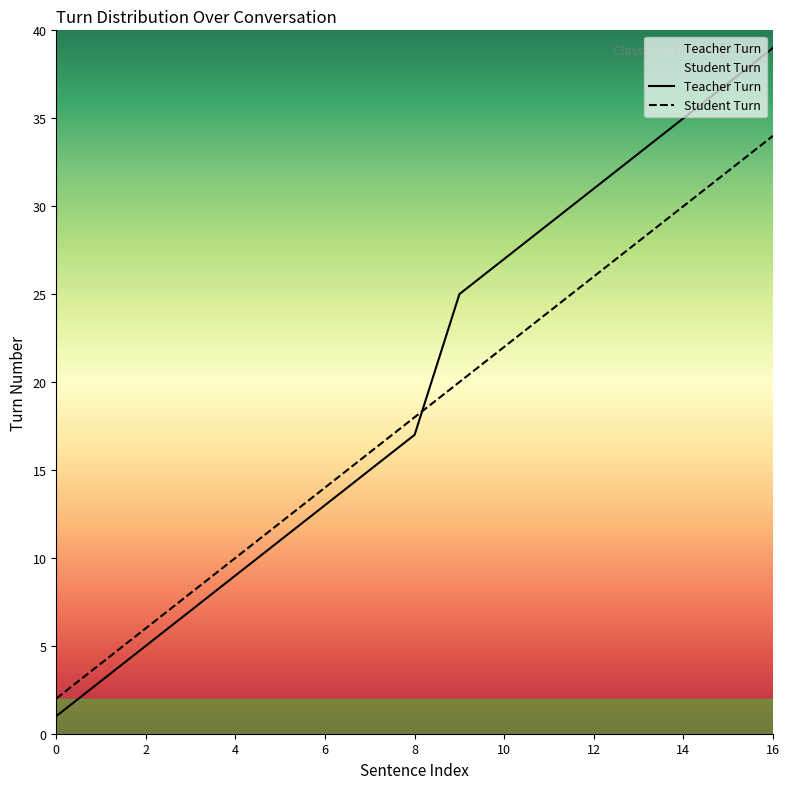

Reading left to right, extract all data points from this chart.

Teacher Turn: 0=1	1=3	2=5	3=7	4=9	5=11	6=13	7=15	8=17	9=25	10=27	11=29	12=31	13=33	14=35	15=37	16=39
Student Turn: 0=2	1=4	2=6	3=8	4=10	5=12	6=14	7=16	8=18	9=20	10=22	11=24	12=26	13=28	14=30	15=32	16=34